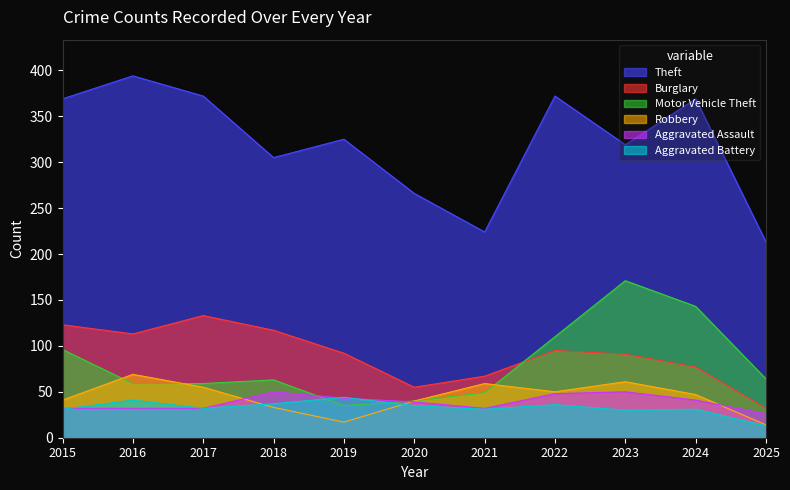

At which category does Aggravated Battery reach its first local peak?

2016